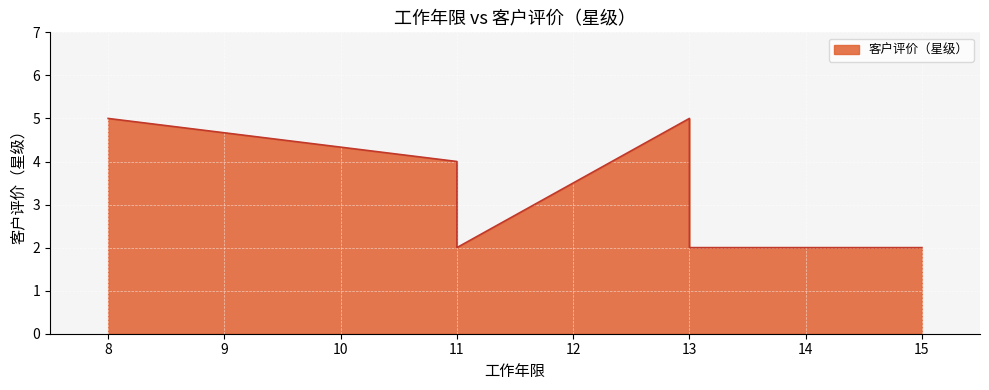

Which label corresponds to the largest value in the chart?

8